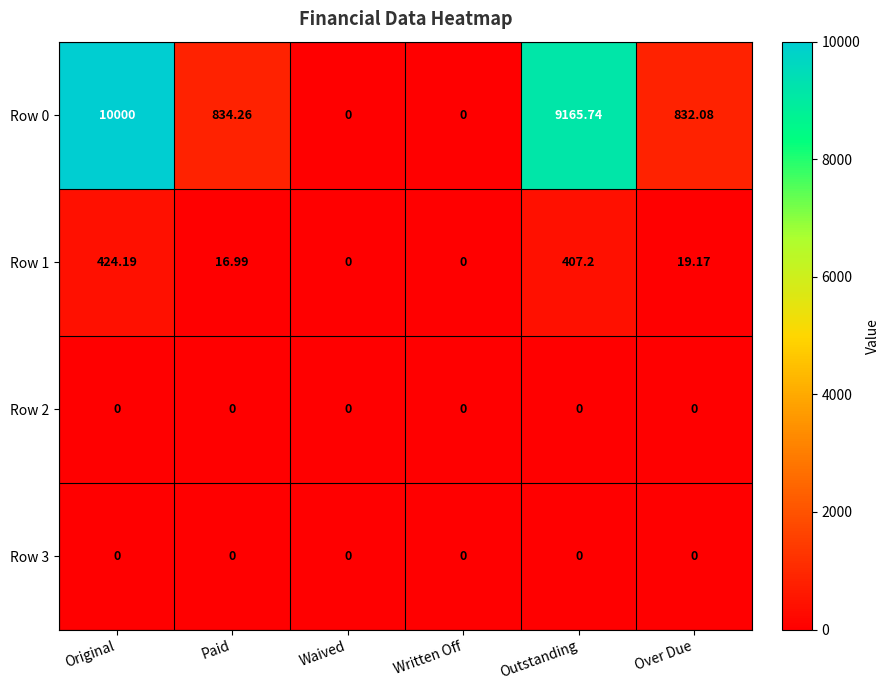

At which category is the sum across all series the highest?

Original